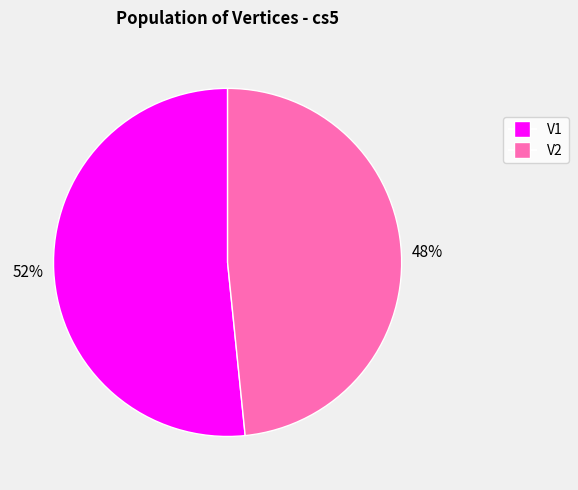

Count the number of slices in the pie.

2